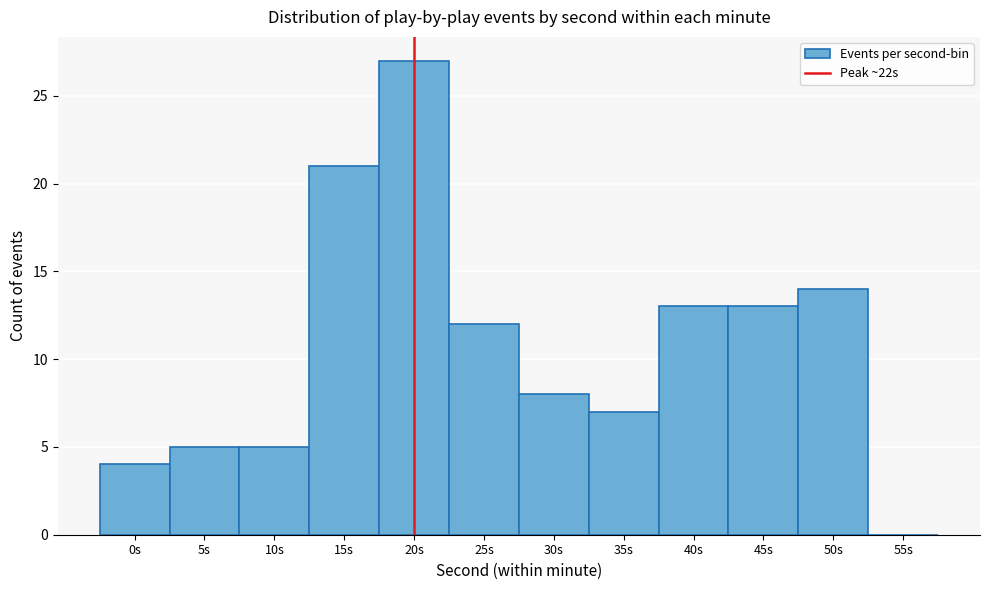

Reading left to right, list all the values displayed in this chart.

0s=4	5s=5	10s=5	15s=21	20s=27	25s=12	30s=8	35s=7	40s=13	45s=13	50s=14	55s=0